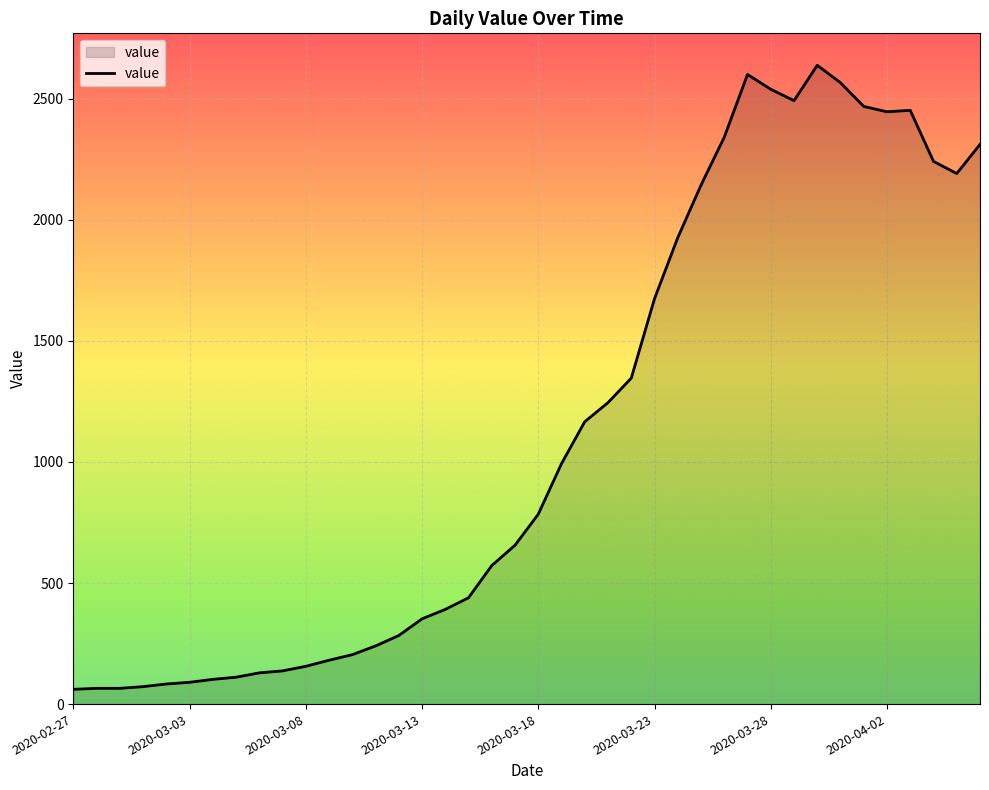

Does the chart display data point markers on the line(s)?

No